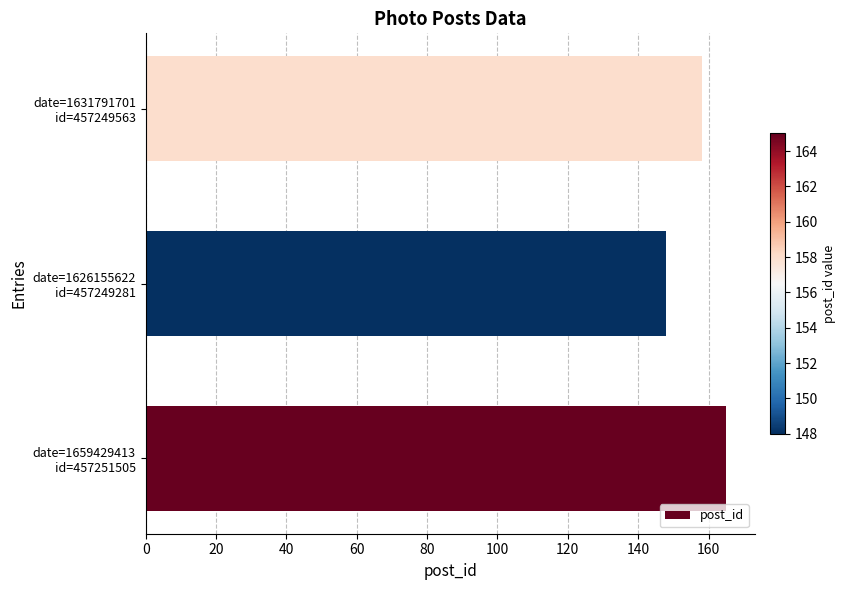

Reading top to bottom, extract all data points from this chart.

158	148	165